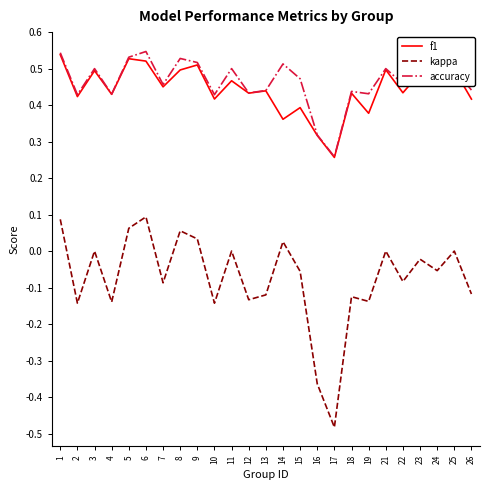

Is it true that f1 equals 0.1 at 23?

False